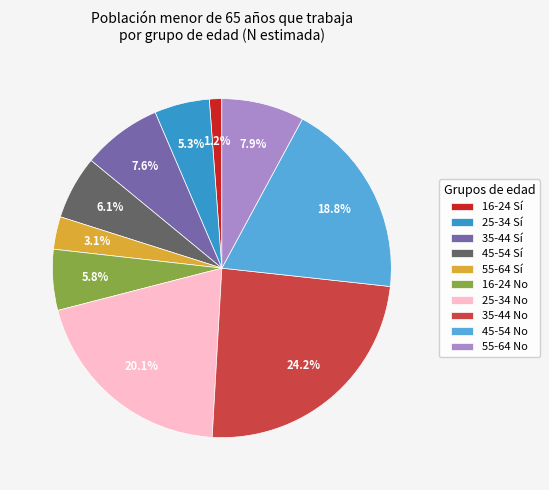

True or false: 16-24 Sí accounts for 13% of the total.

False